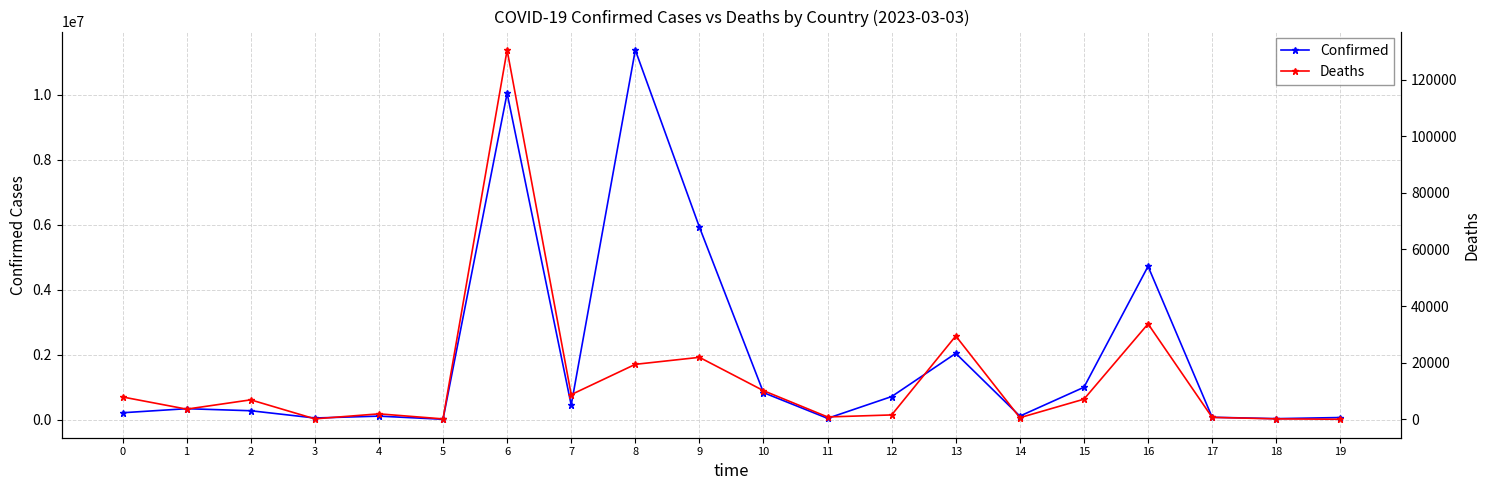

What is the value of the Deaths point at the 17th from the left?

33717